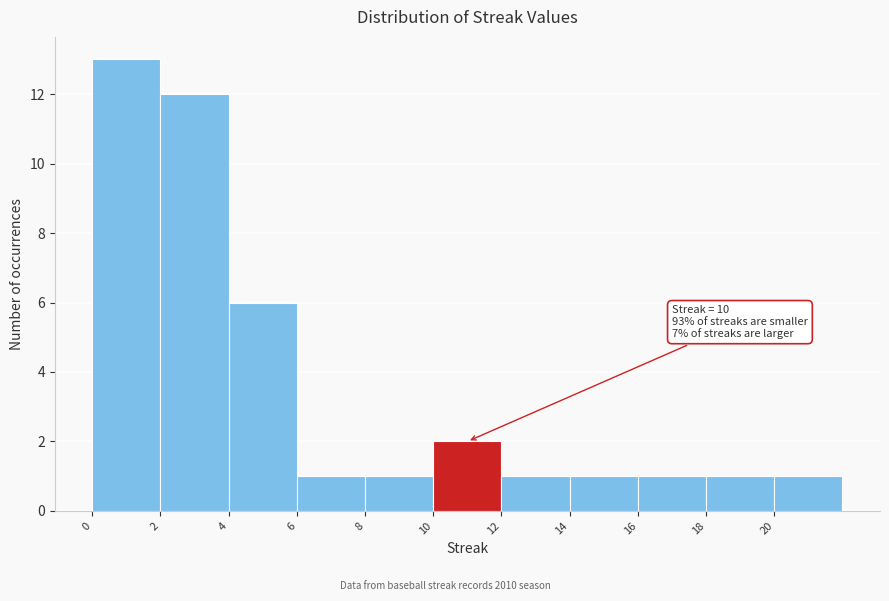

Which range on the x-axis has the tallest bar?

0 to 2